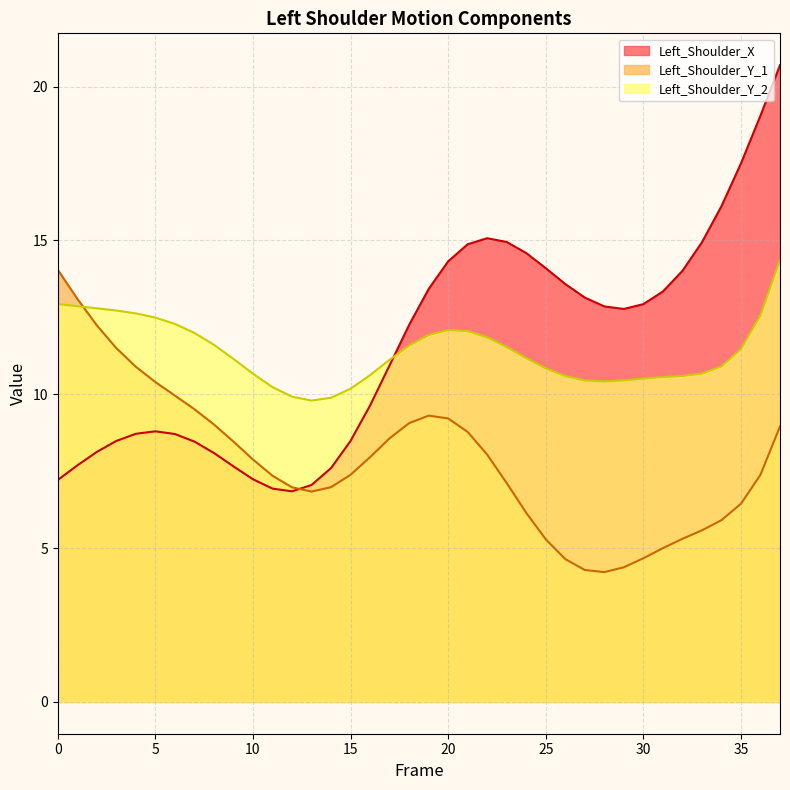

Is it true that Left_Shoulder_X equals 14.1 at 25?

True